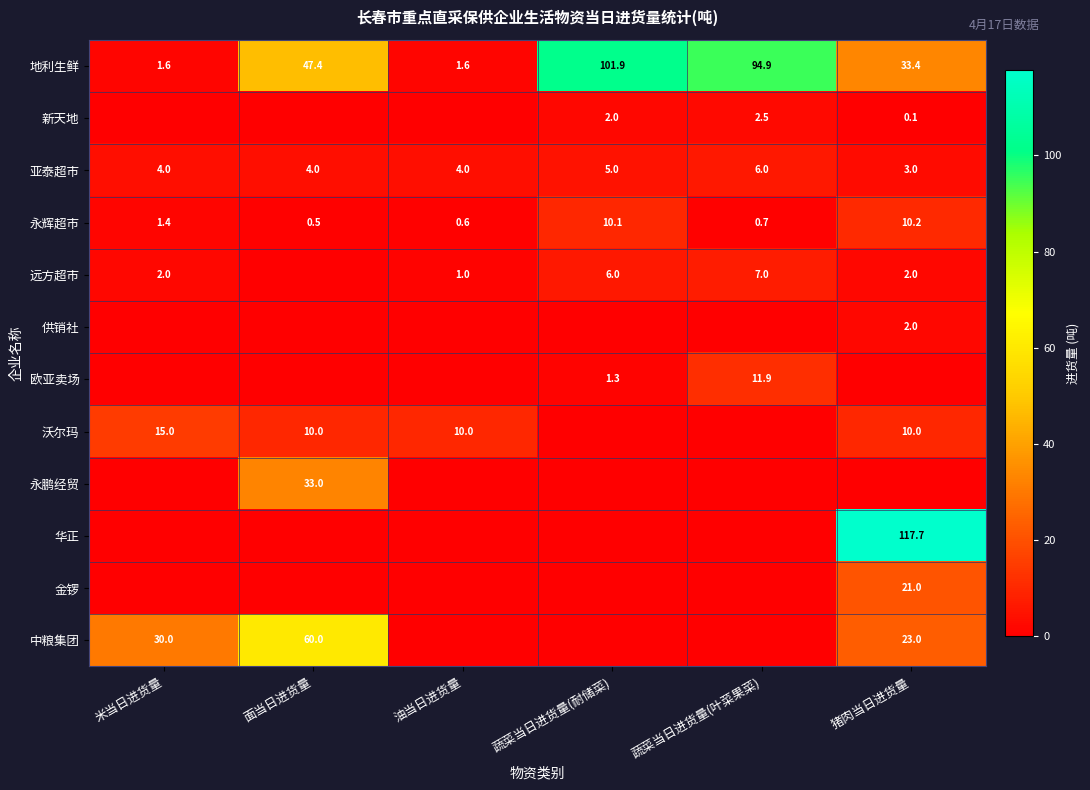

What is the greatest value displayed?

117.7